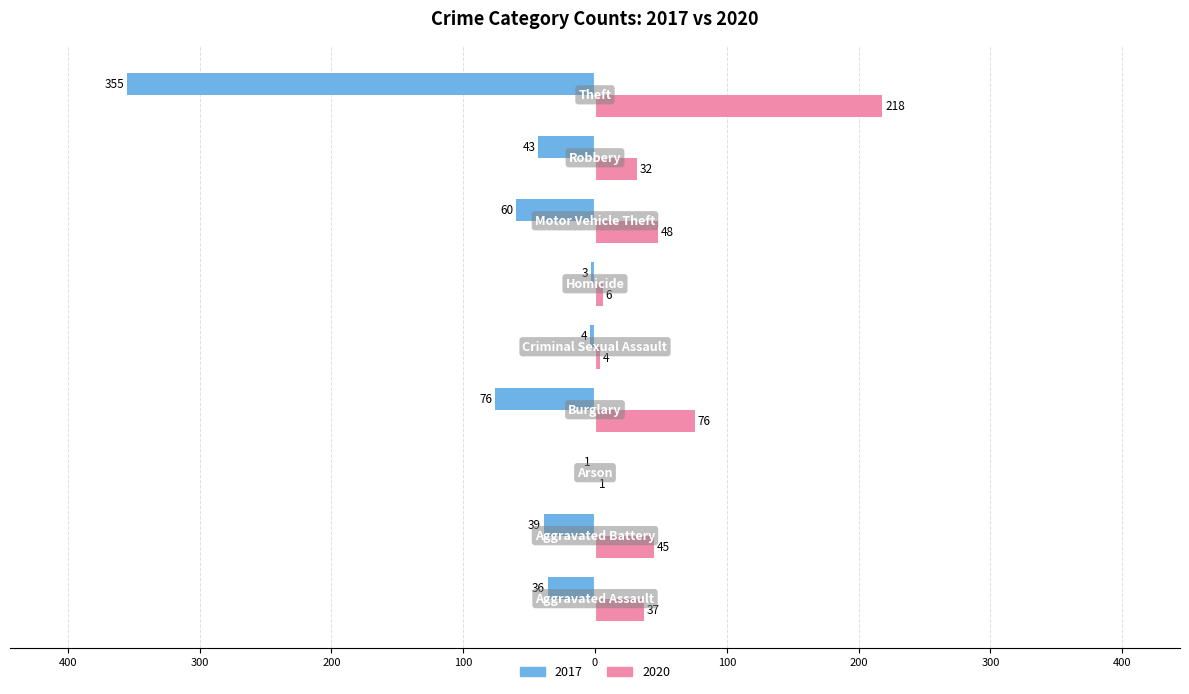

Reading right to left, transcribe all the data shown in this chart.

2017: -355	-43	-60	-3	-4	-76	-1	-39	-36
2020: 218	32	48	6	4	76	1	45	37